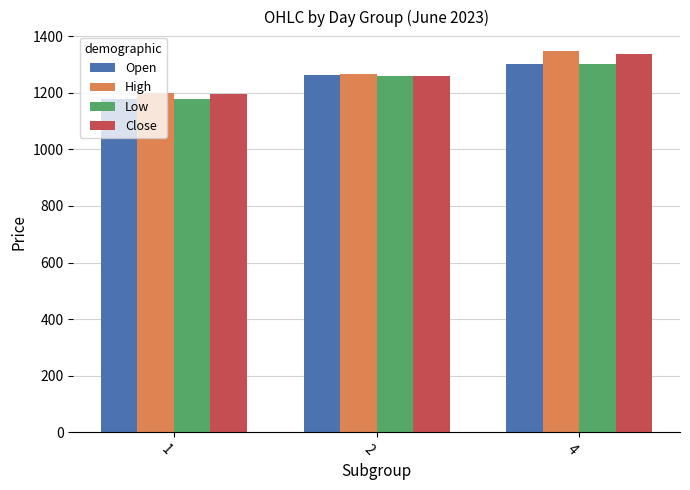

What is the sum of all High values?

3812.0